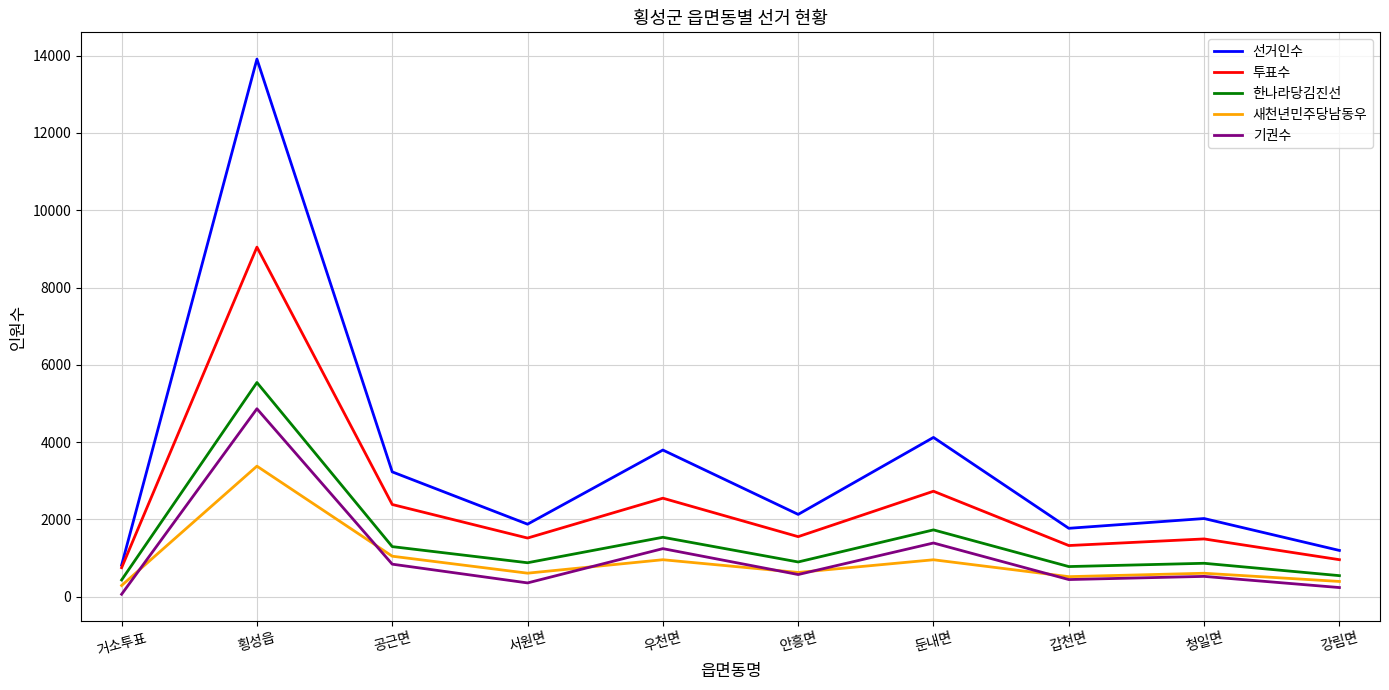

Rank the series by their maximum value, from lowest to highest.

새천년민주당남동우, 기권수, 한나라당김진선, 투표수, 선거인수